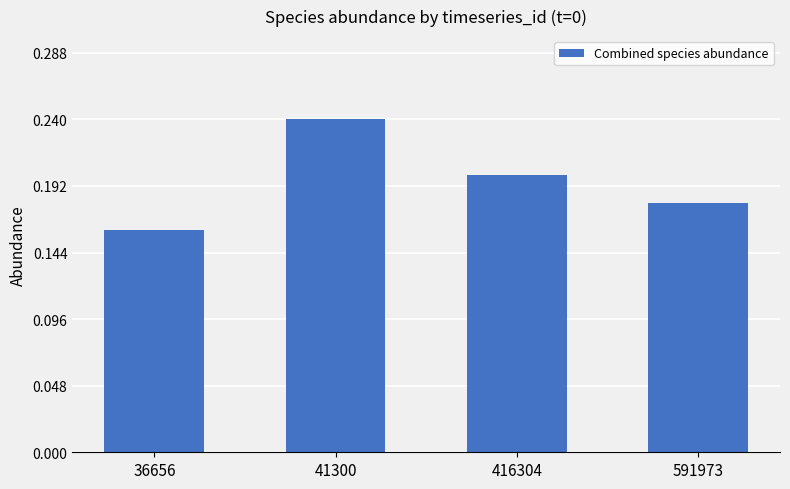

Is it true that the value at 36656 is 0.3?

False